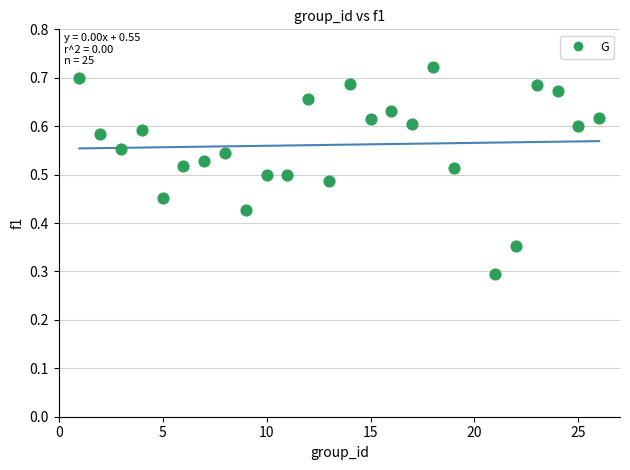

What Y value in the scatter plot is closest to 0?

0.3